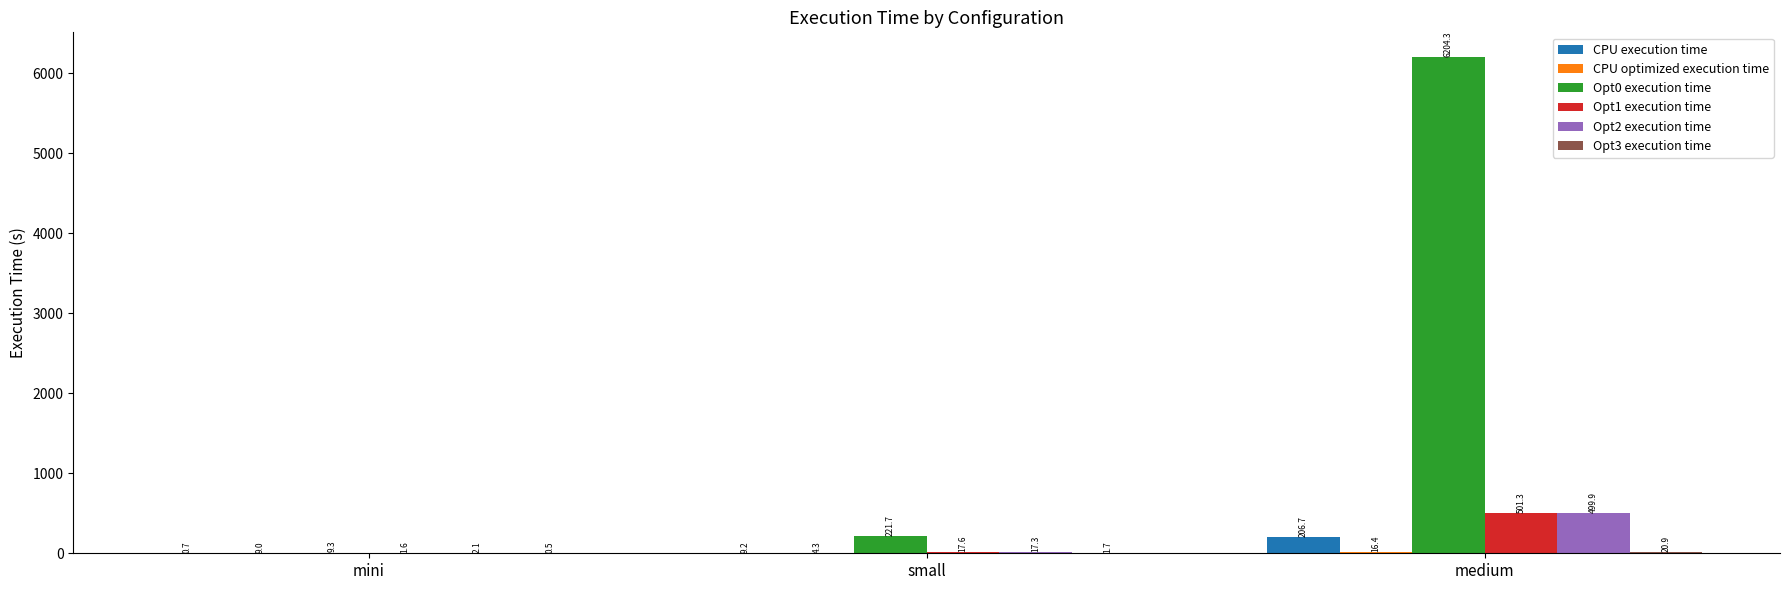

What is the highest value of the Opt2 execution time series?

499.9